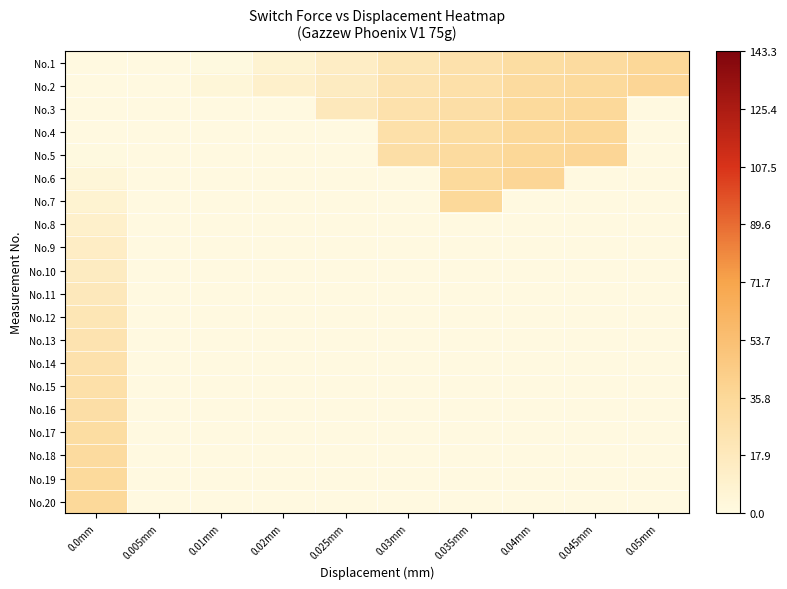

Between 0.0mm and 0.005mm, which series saw the biggest shift?

No.20